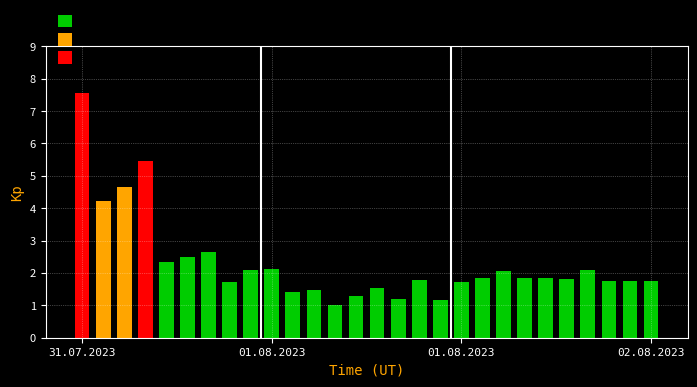

What is the value of the 14th bar from the left?

1.3